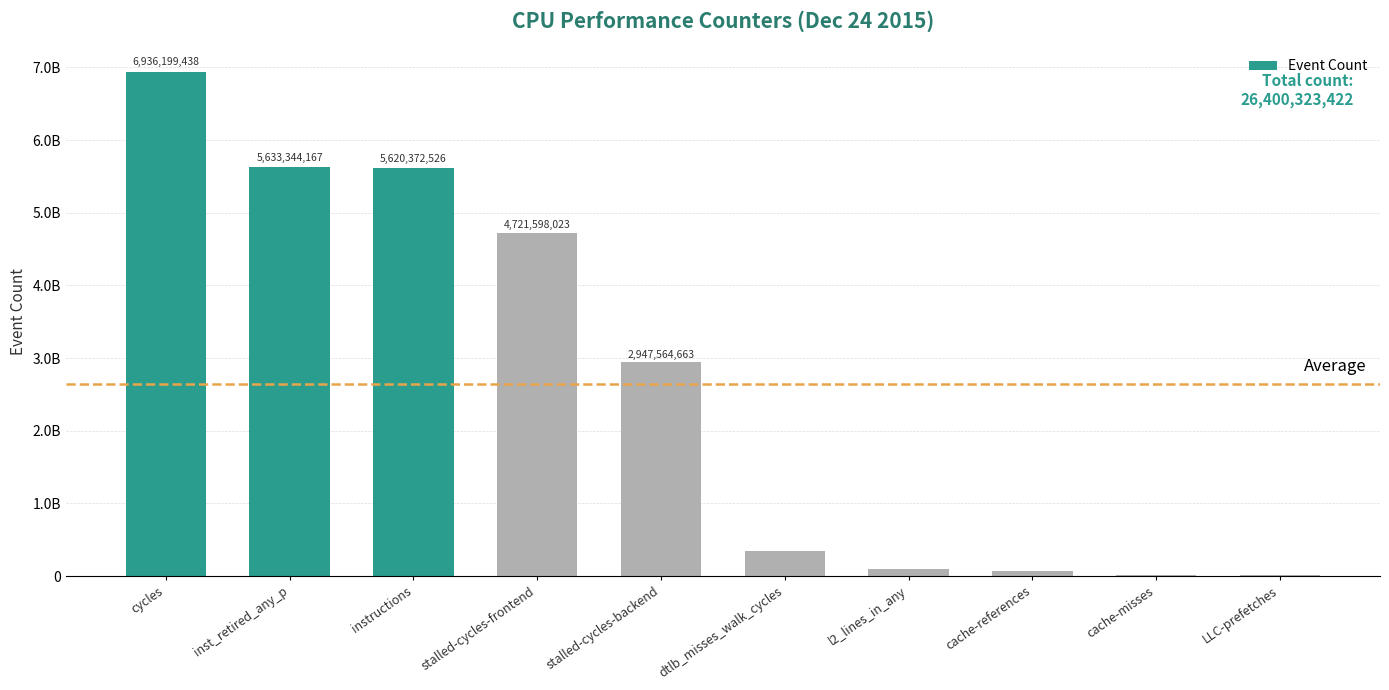

What is the sum of the values at inst_retired_any_p and stalled-cycles-backend?

8580908830